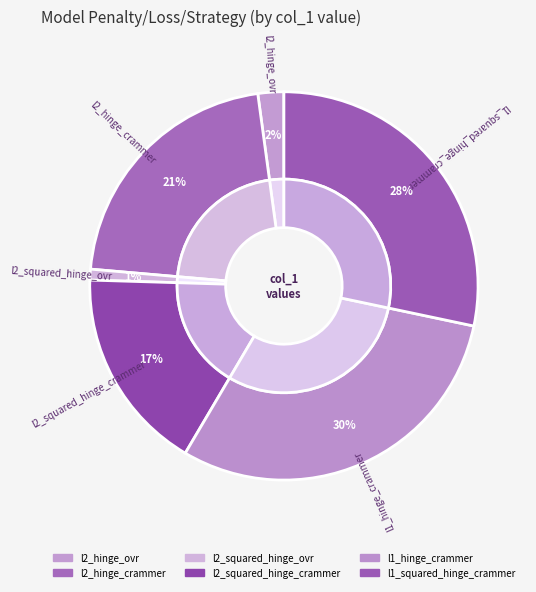

Combined, do l1_squared_hinge_crammer and l2_hinge_ovr account for over 50%?

No